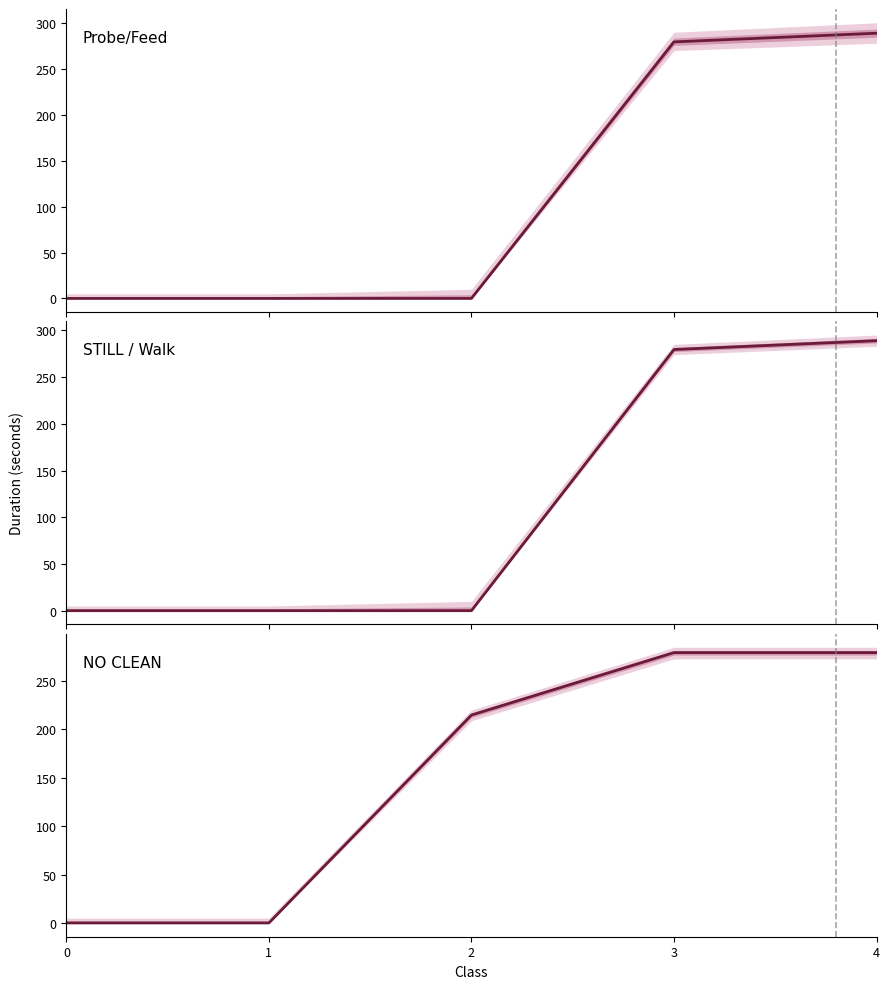

What is the sum of the Probe/Feed values at 4 and 2?

288.9